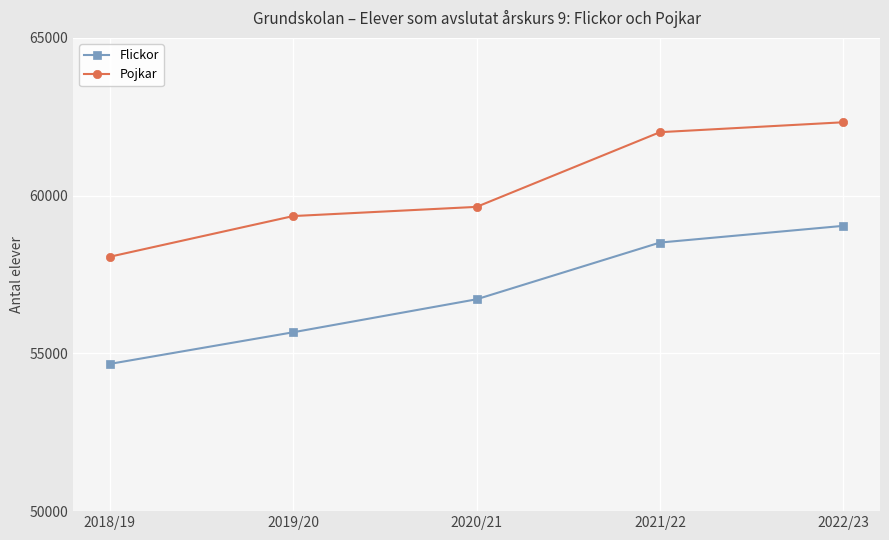

What is the lowest value of the Pojkar series?

58064